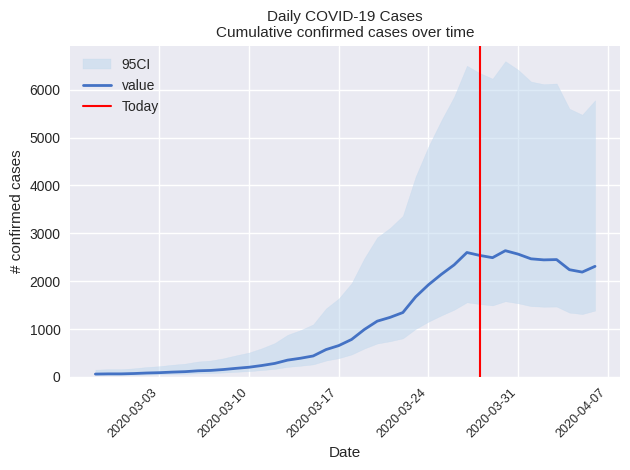

The chart shows a value of 1166 at 2020-03-20. True or false?

True